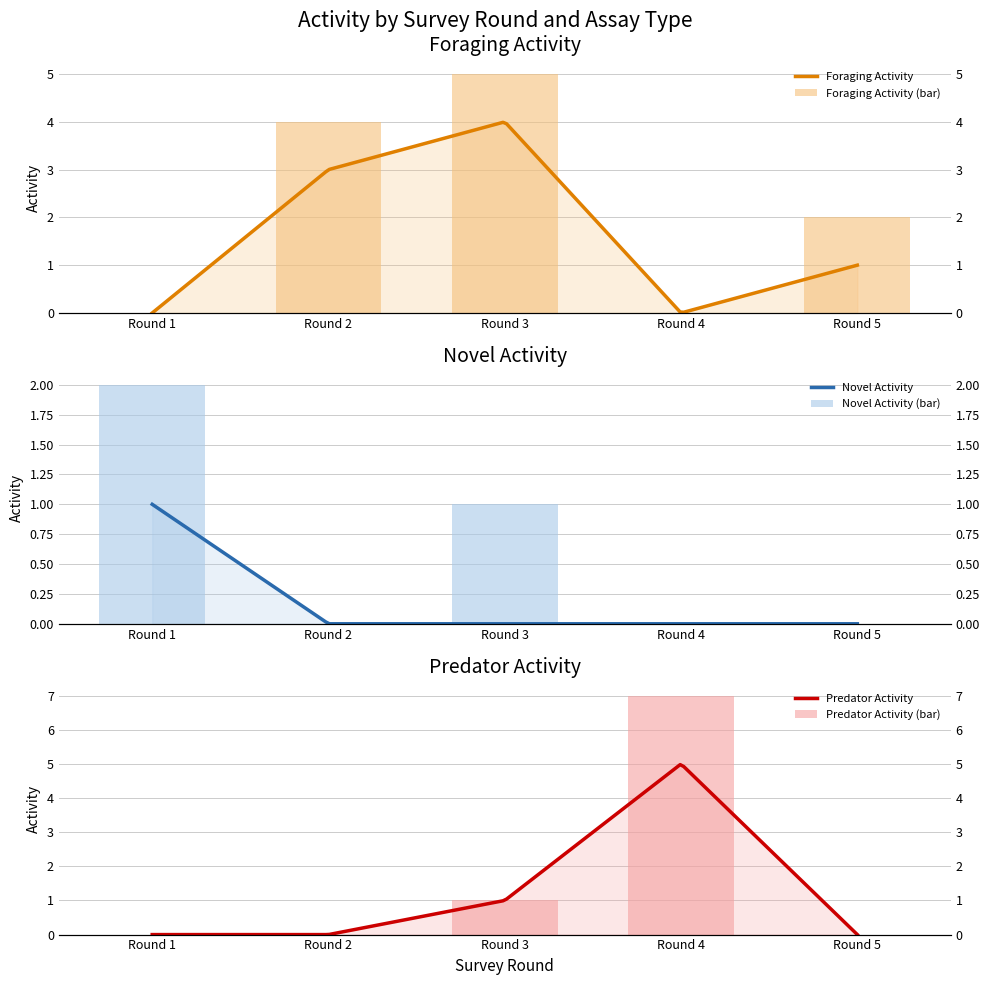

Is the value of Predator at Round 5 greater than the value of Novel at Round 5?

No